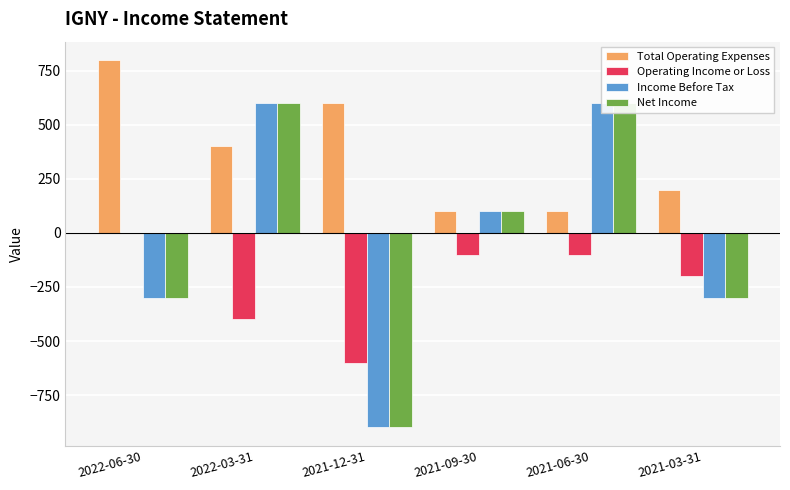

What is the difference between the second highest and minimum values in the Total Operating Expenses series?

500